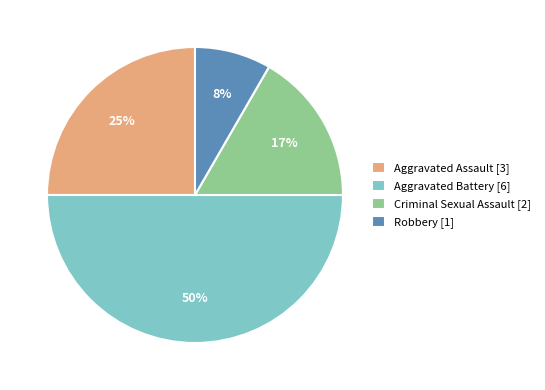

Is Aggravated Assault [3] the majority of the pie?

No